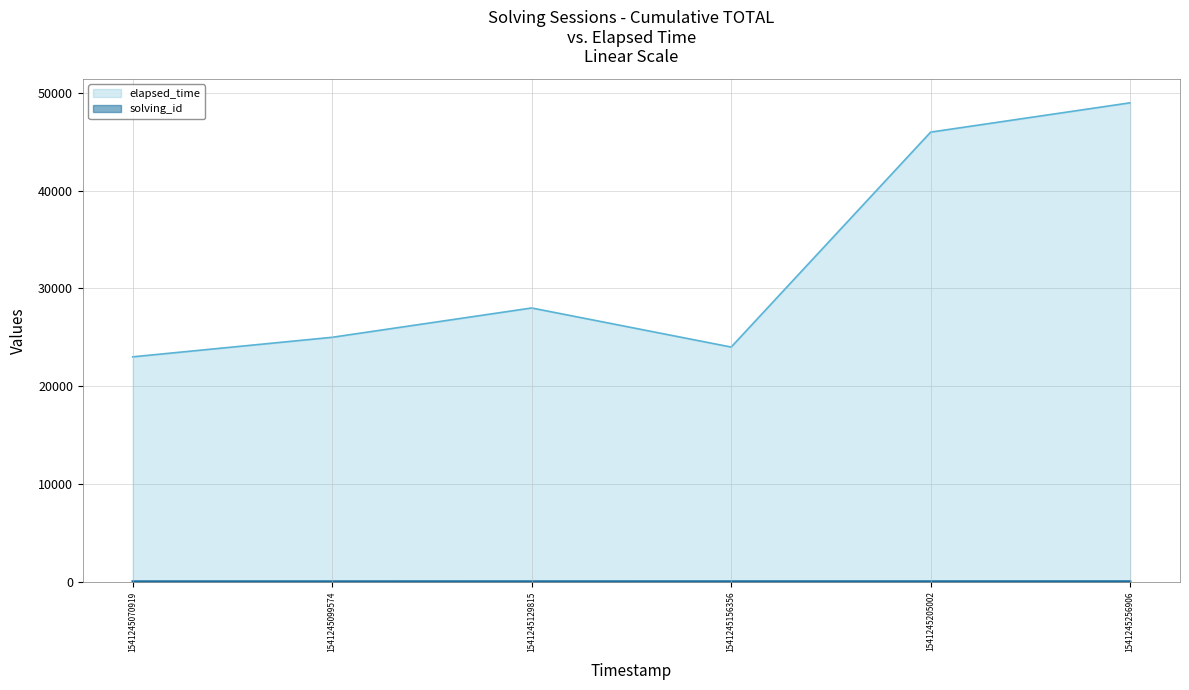

At which category is the sum across all series the highest?

1541245256906